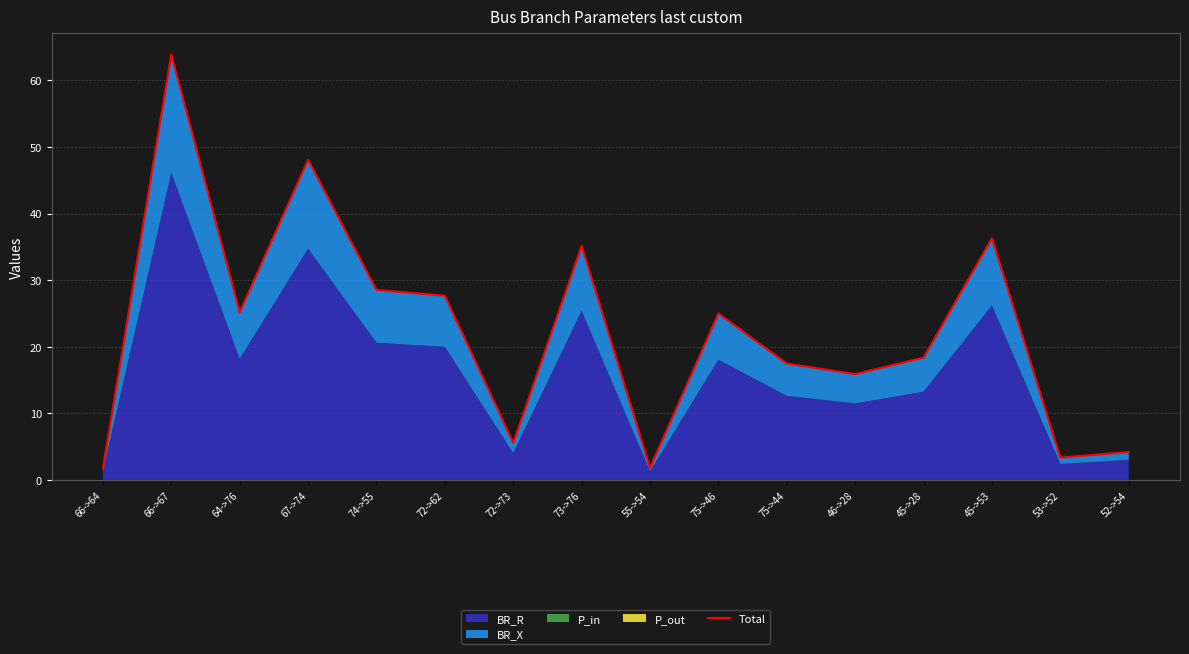

Which category has the highest value across all series?

66->67